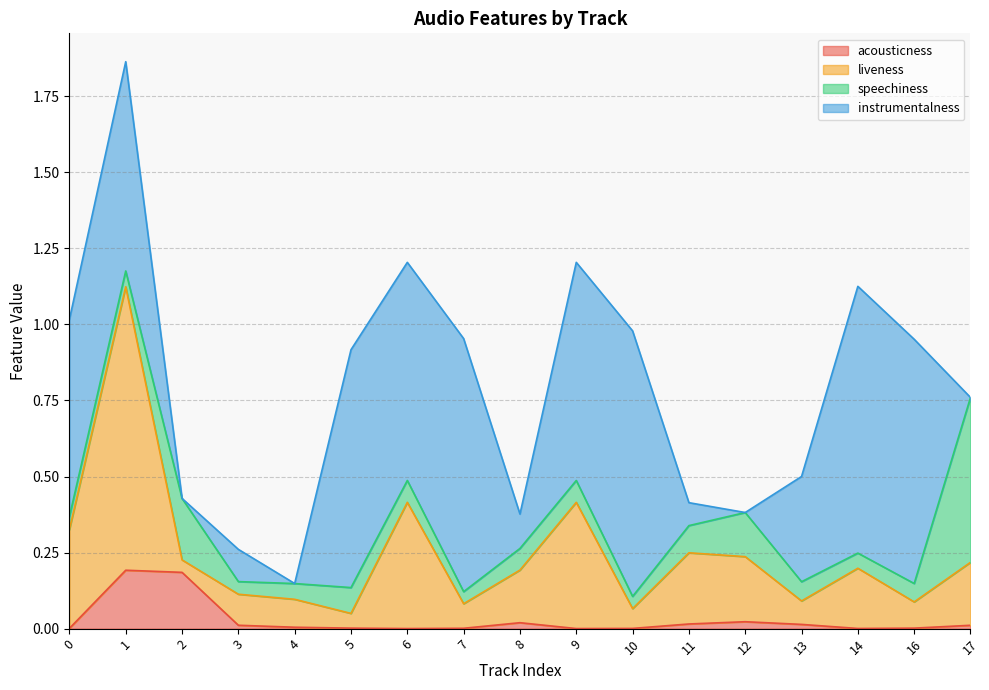

Count the number of categories in the chart.

17